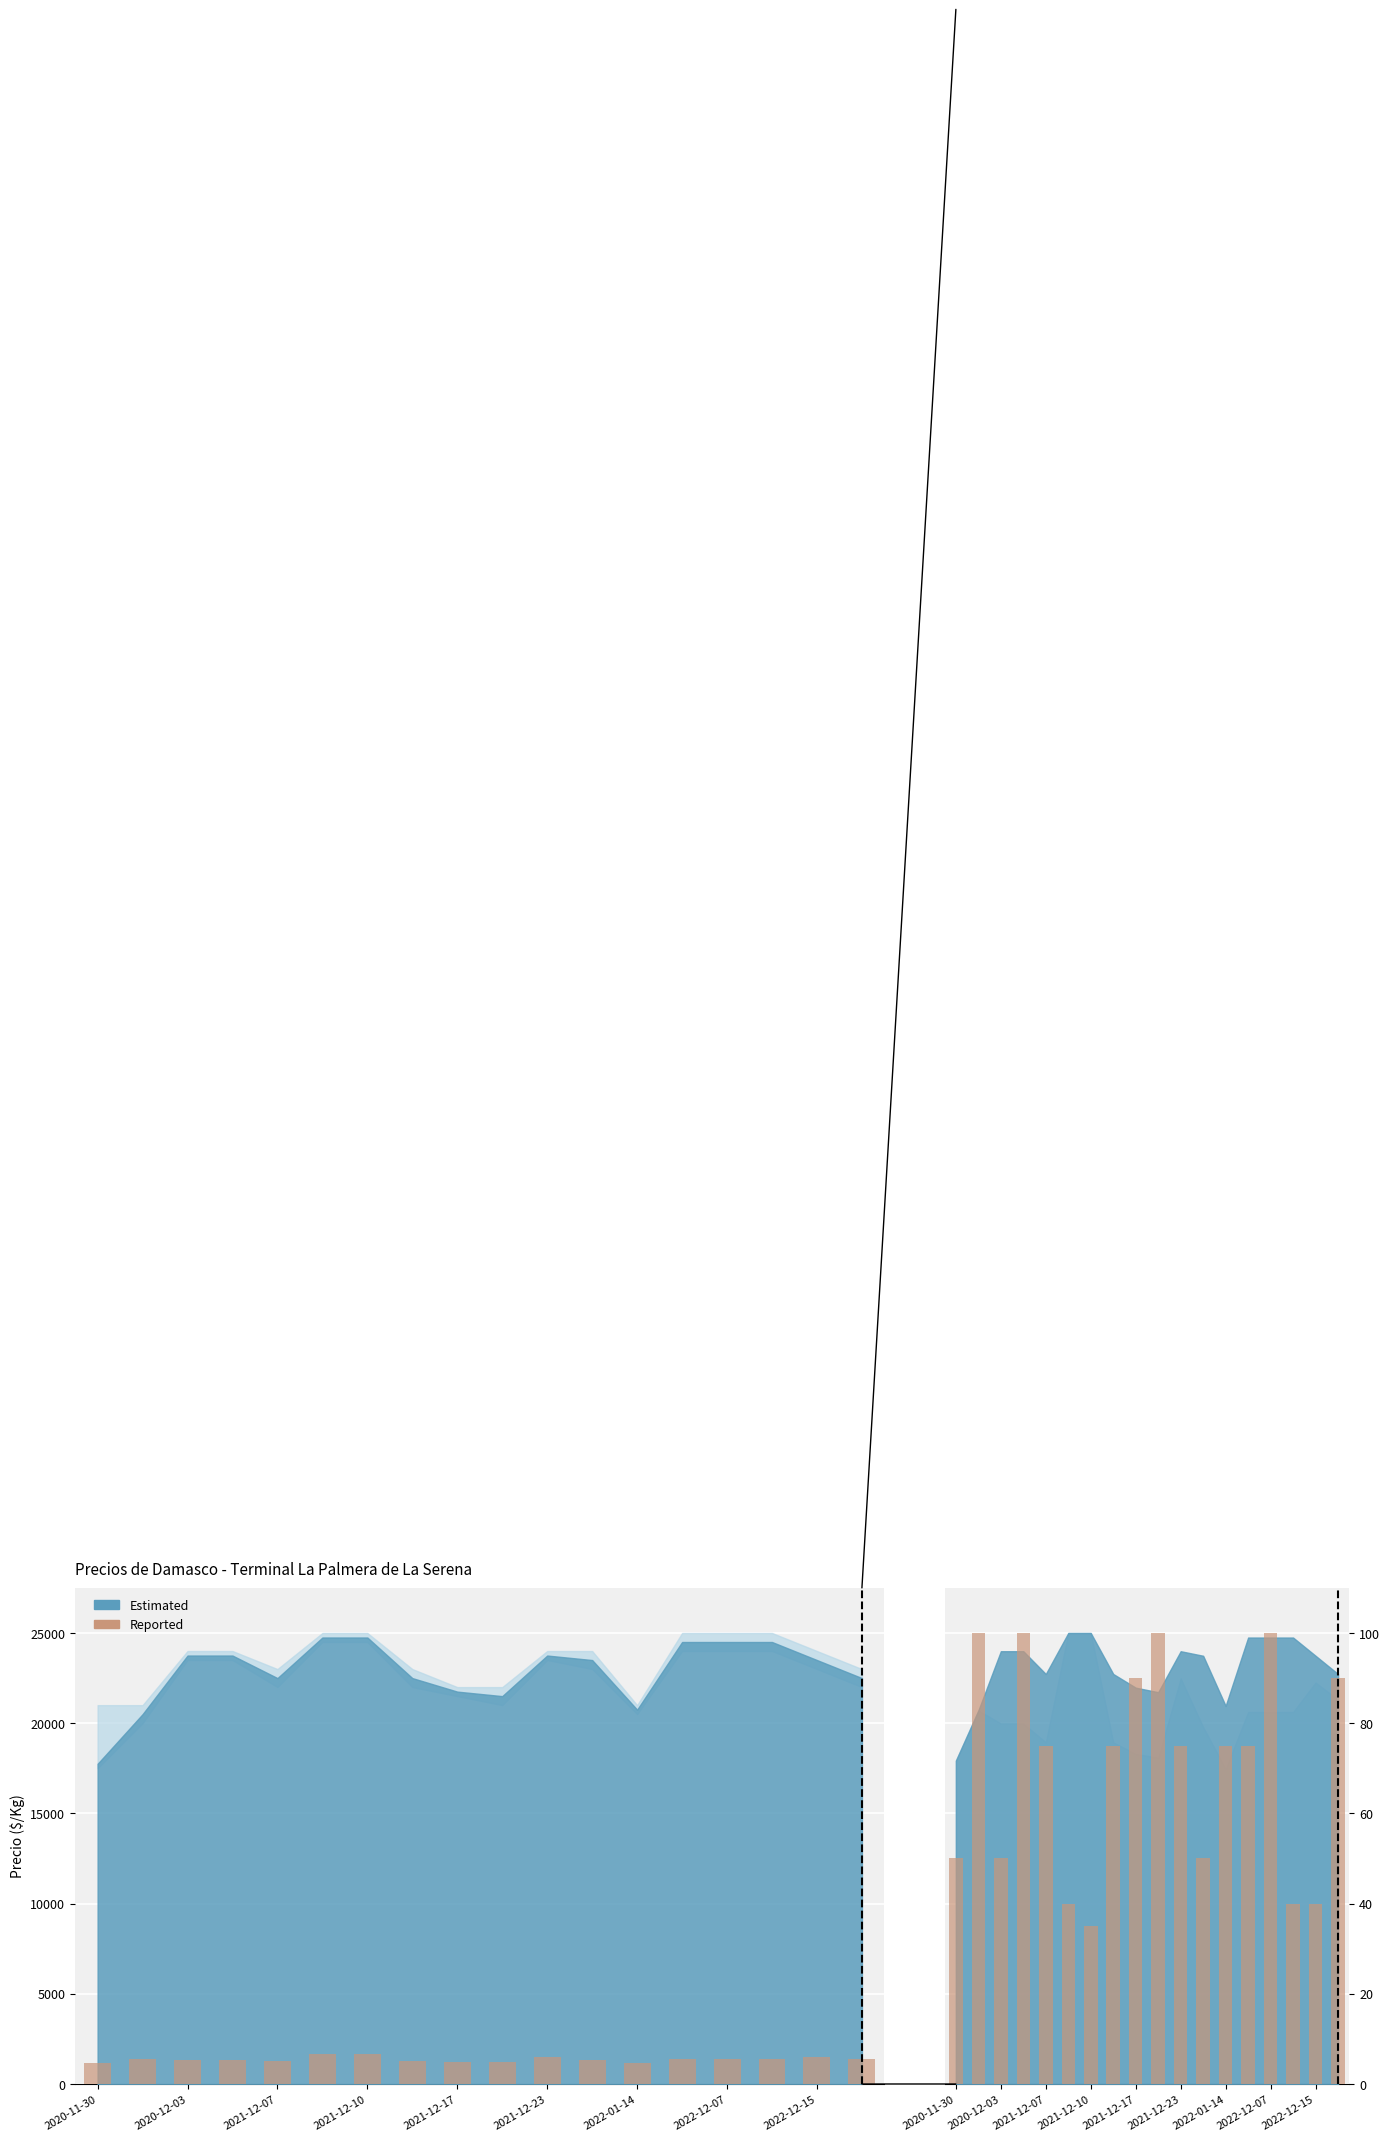

Reading left to right, extract all data points from this chart.

Precio $/Kg: 1183	1367	1319	1319	1250	1650	1650	1250	1208	1194	1484	1306	1153	1361	1361	1361	1469	1406
Volumen (scaled): 50	100	50	100	75	40	35	75	90	100	75	50	75	75	100	40	40	90